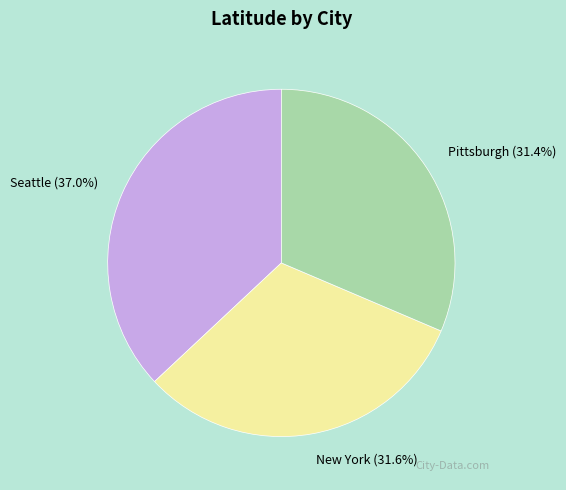

Which slice is the largest?

Seattle